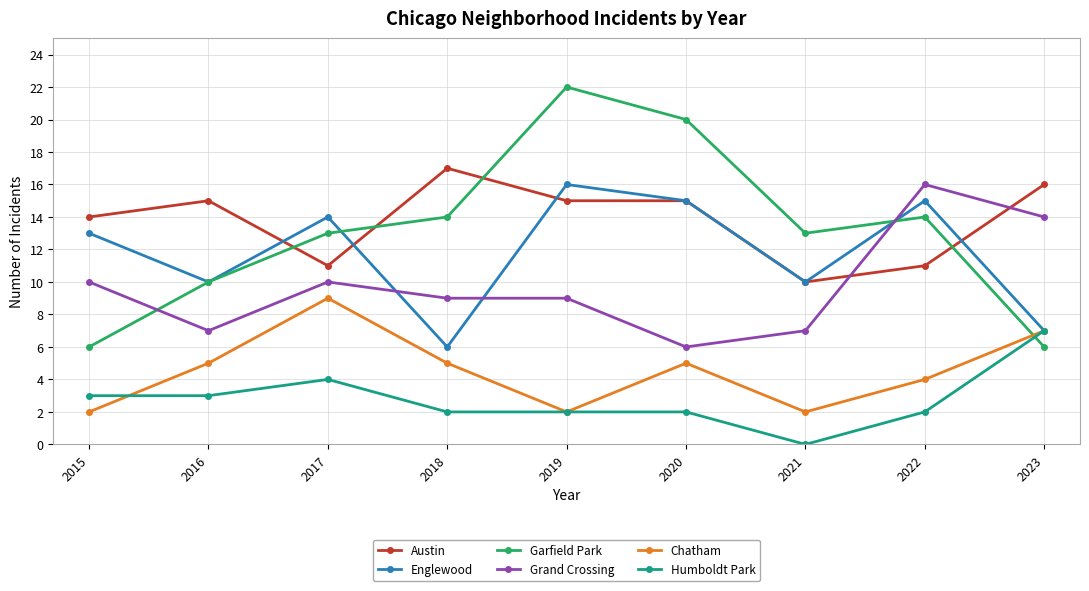

True or false: Chatham has a value of 2 at 2022.

False